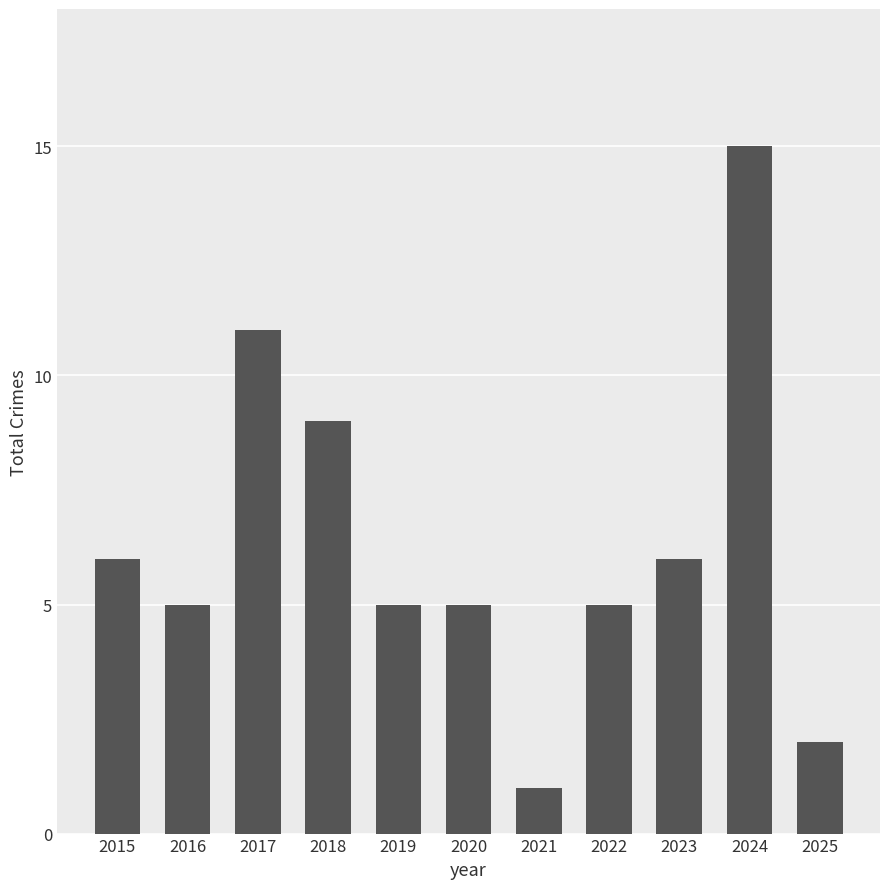

Which label corresponds to the largest value in the chart?

2024